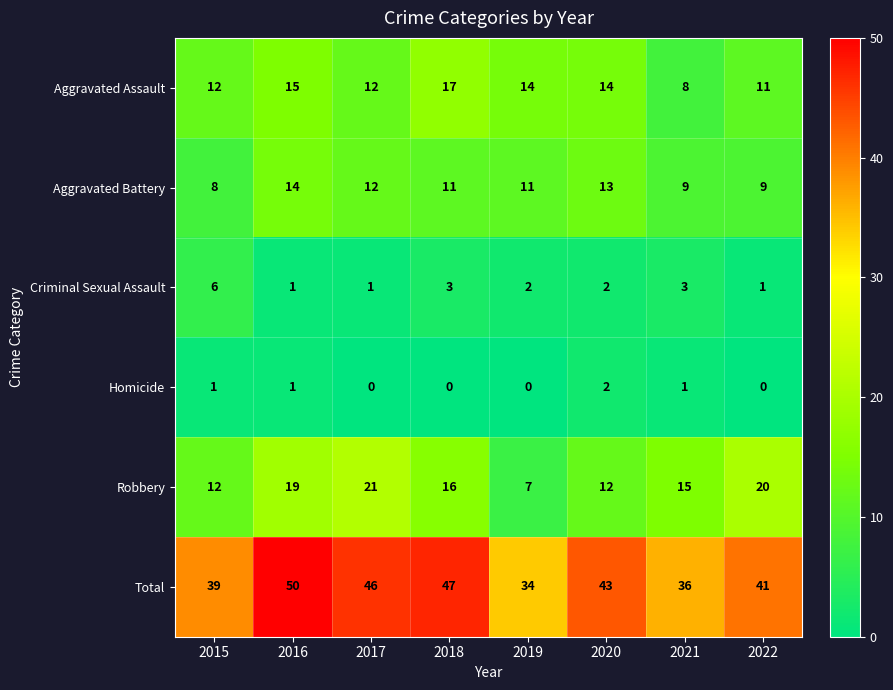

How many Aggravated Assault values are between 12 and 15?

5